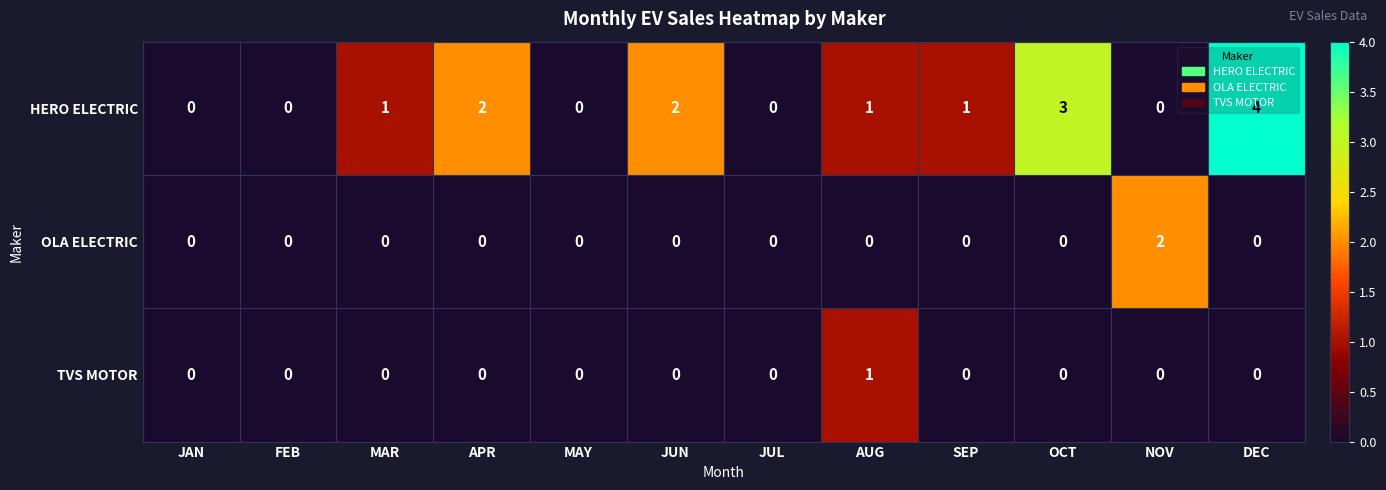

At which category is the sum across all series the highest?

DEC